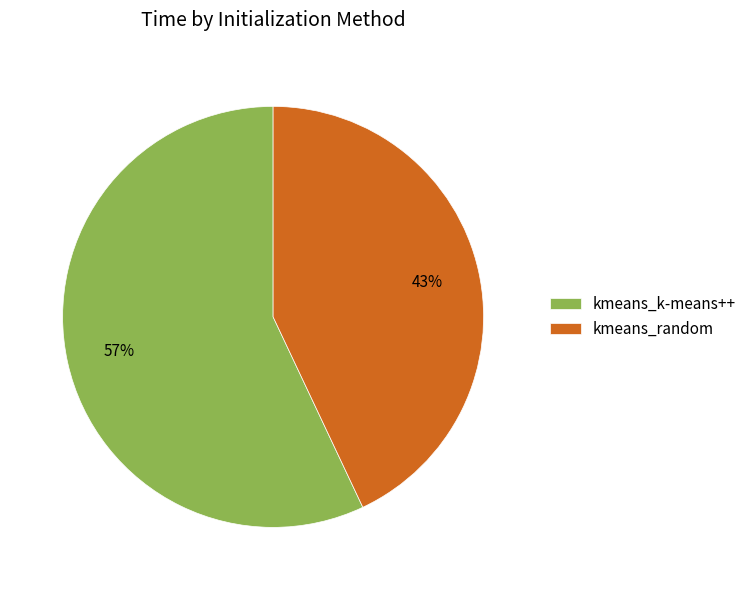

Which has a higher value, kmeans_k-means++ or kmeans_random?

kmeans_k-means++